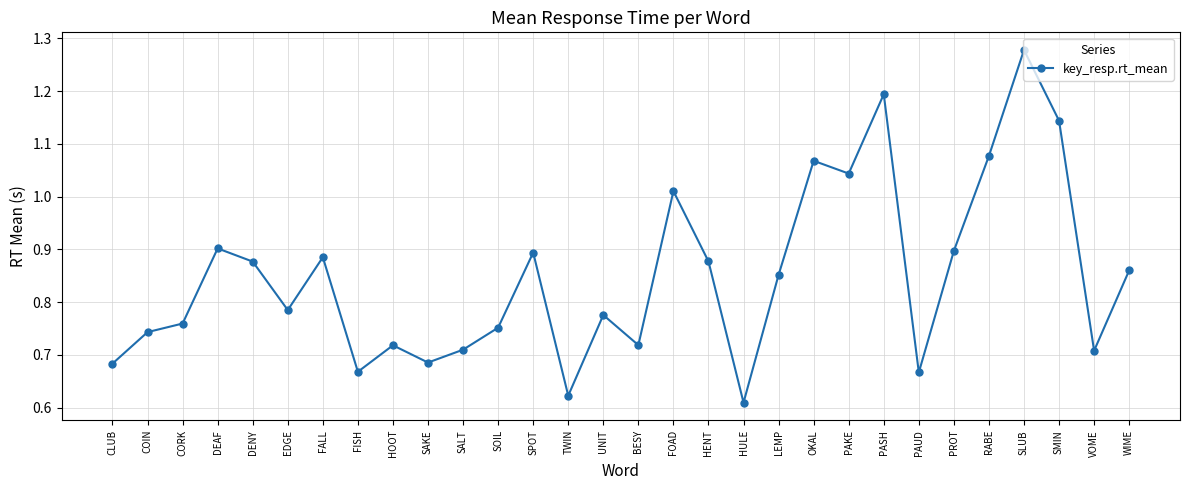

What is the label of the 2nd point from the left?

COIN